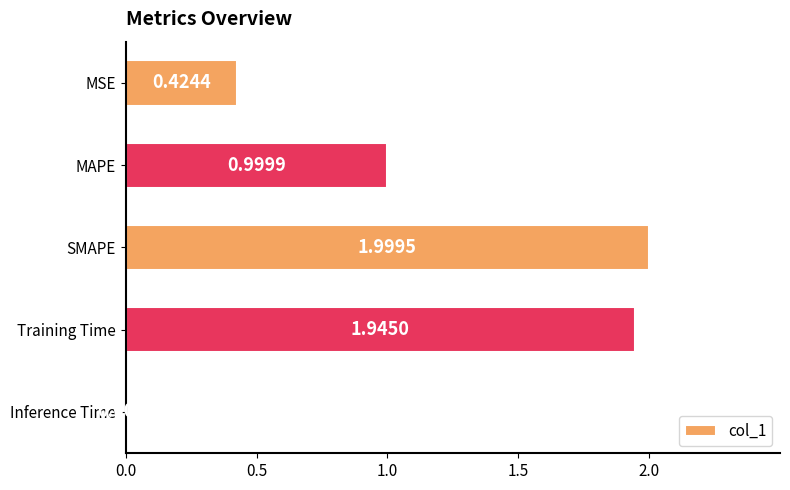

Which has a higher value, Training Time or Inference Time?

Training Time